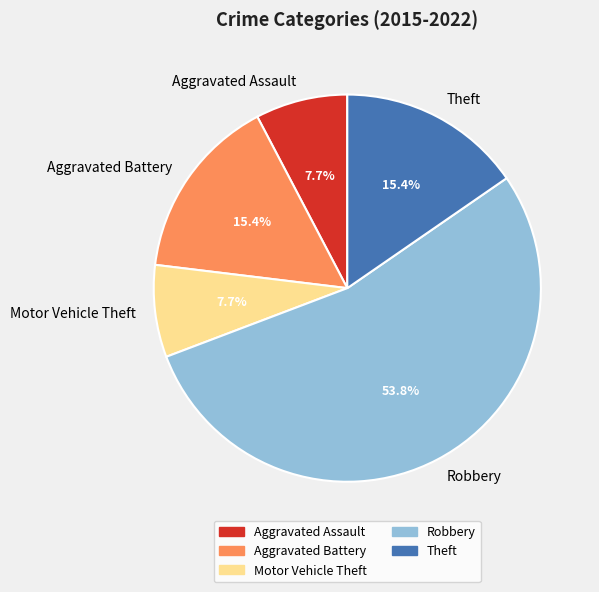

Does Aggravated Assault account for over 50% of the chart?

No